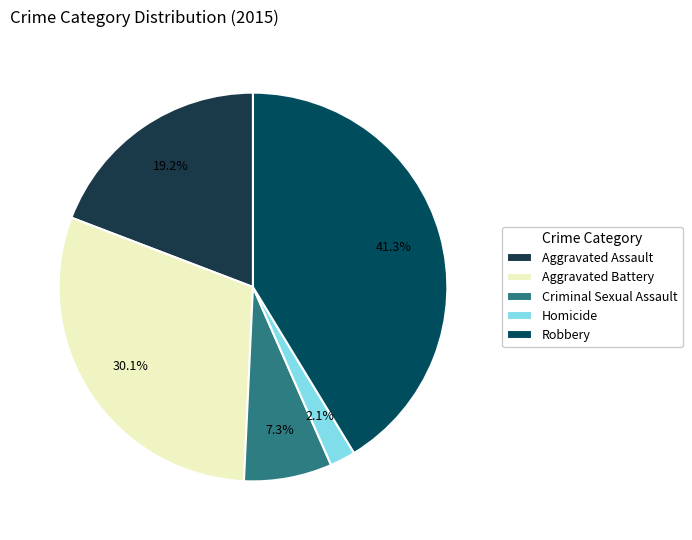

Which slice is the largest?

Robbery